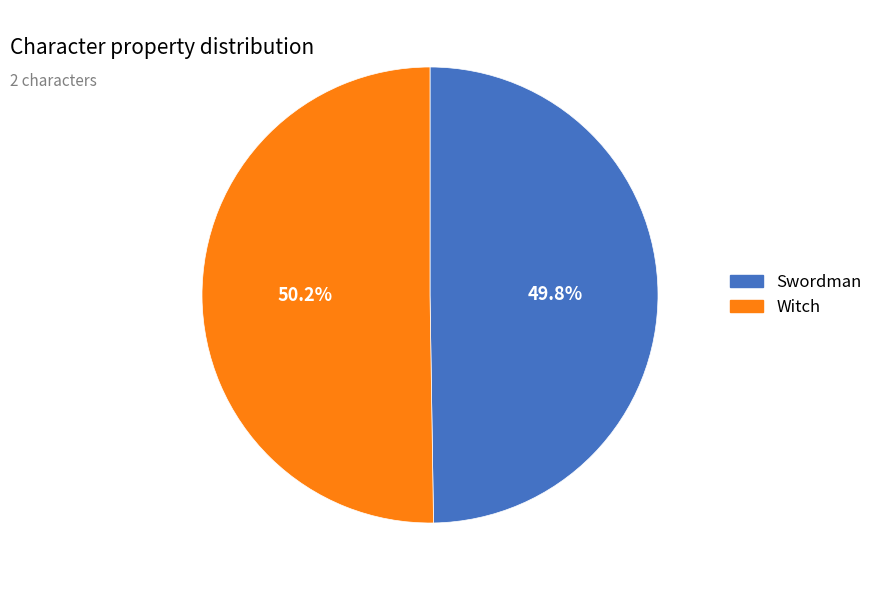

What percentage is the Witch slice, to the nearest percent?

50%